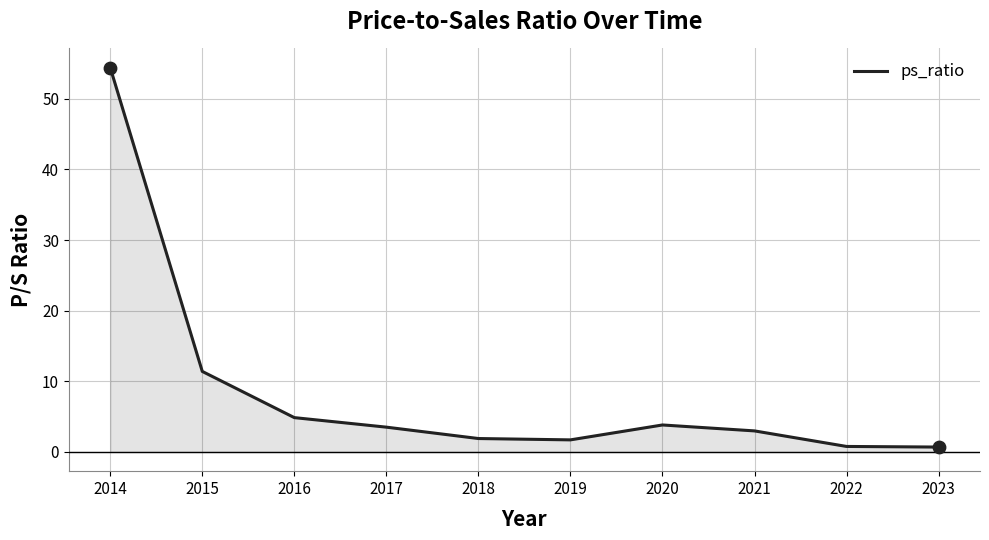

What is the change in value from 2014 to 2019?

-52.7